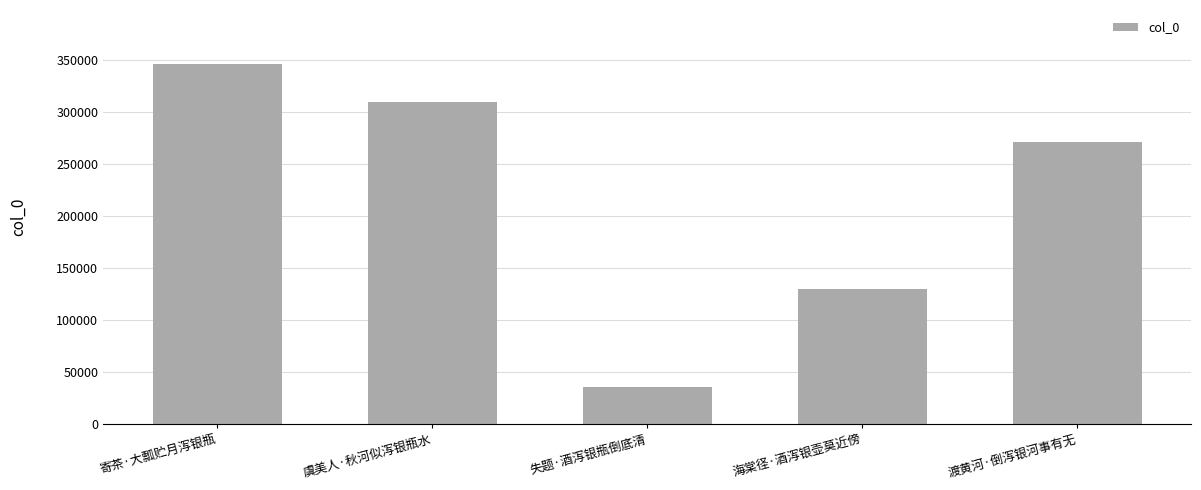

Is it true that the value at 海棠径·酒泻银壶莫近傍 is 38776?

False